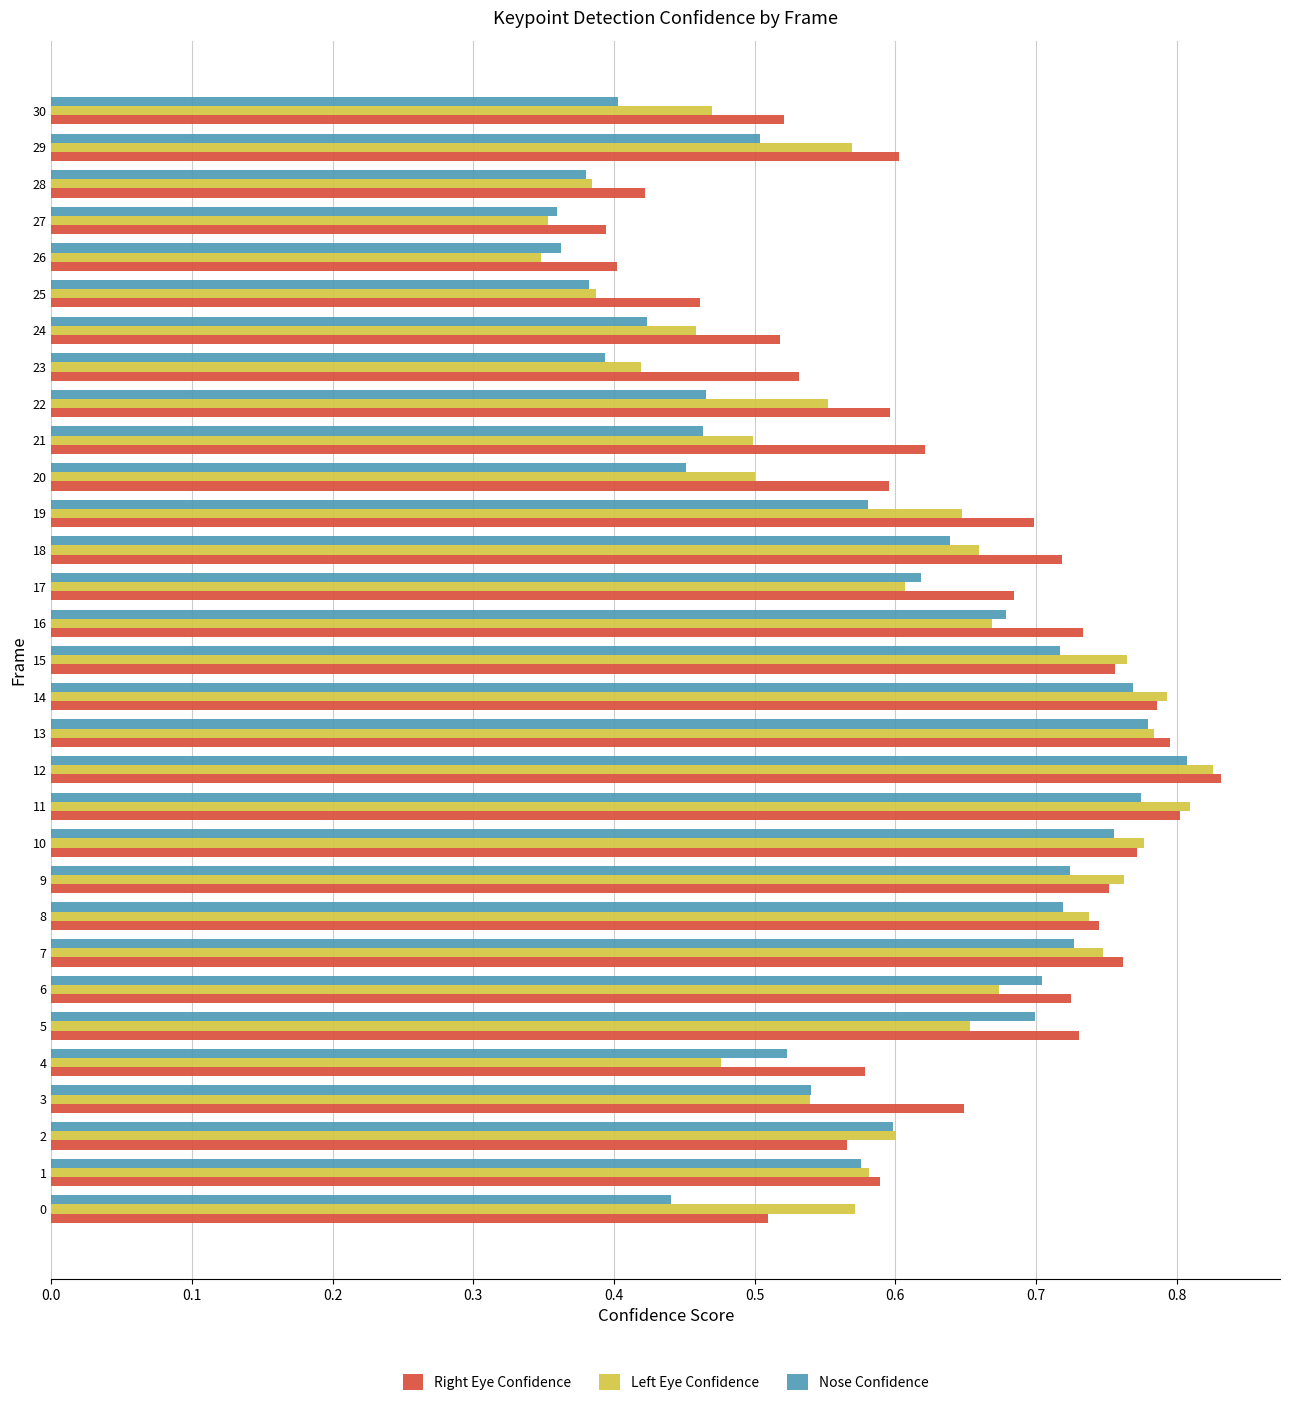

Which label corresponds to the largest value in the chart?

12